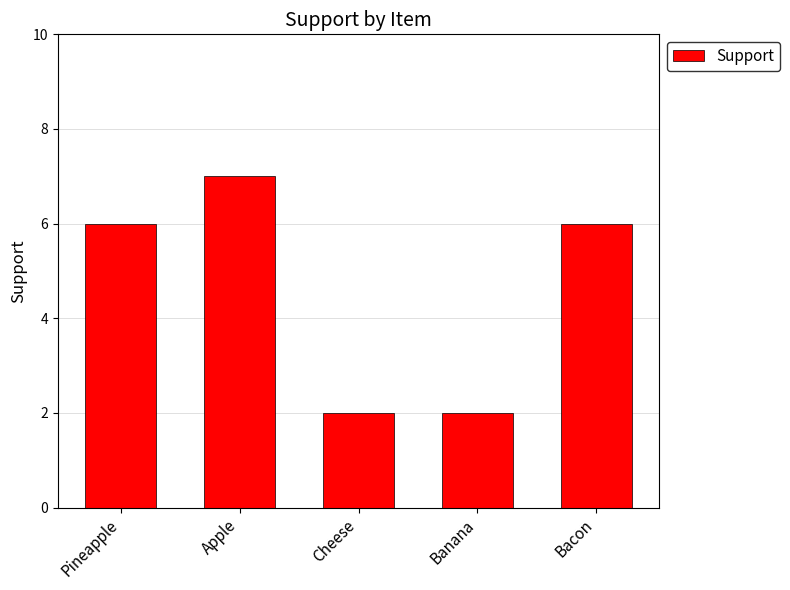

Reading right to left, list all the values displayed in this chart.

Bacon=6	Banana=2	Cheese=2	Apple=7	Pineapple=6